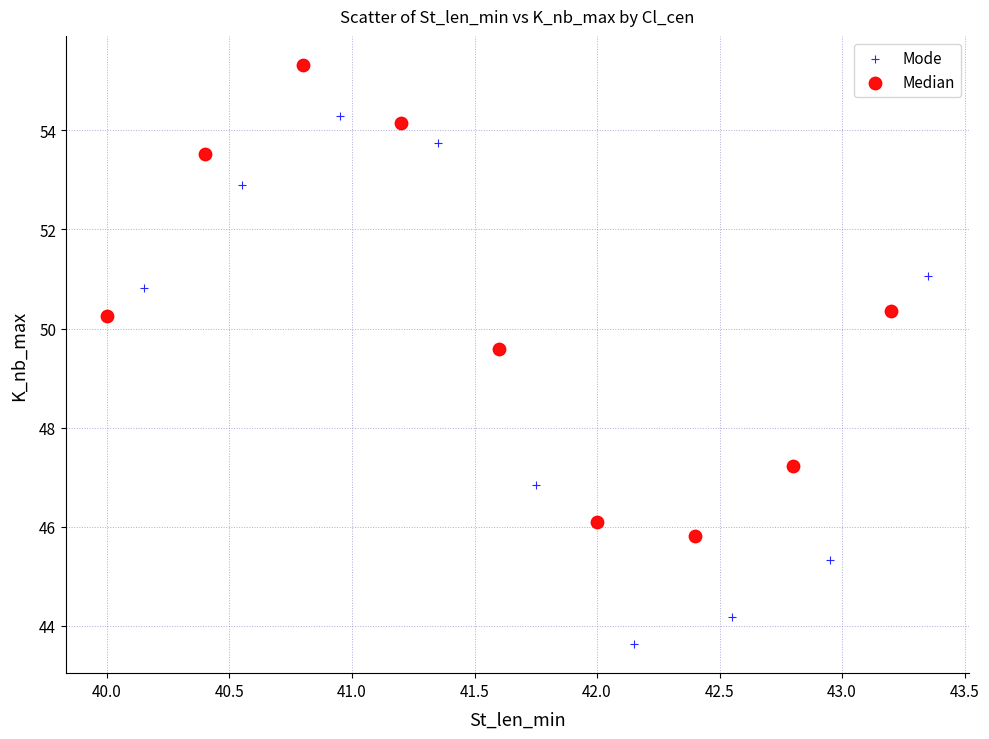

Which series has the widest spread of Y values?

Mode